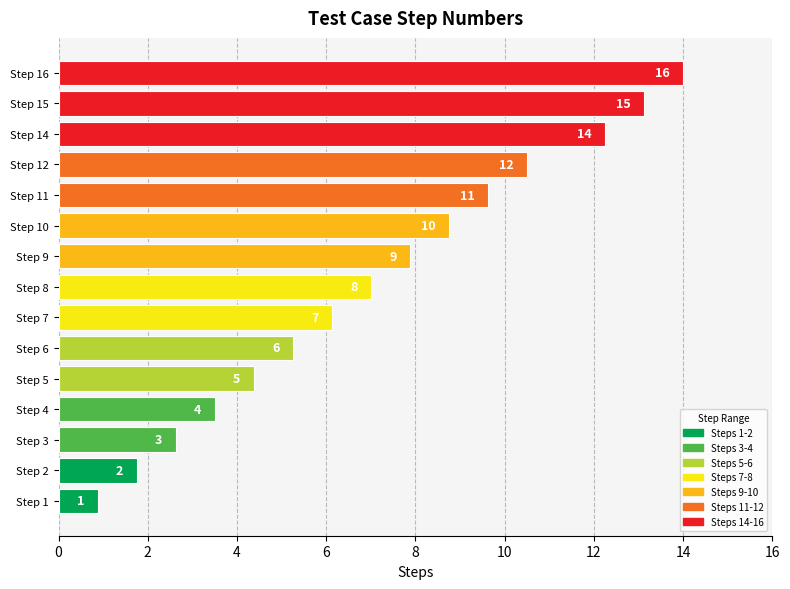

How many bars are there in total?

15